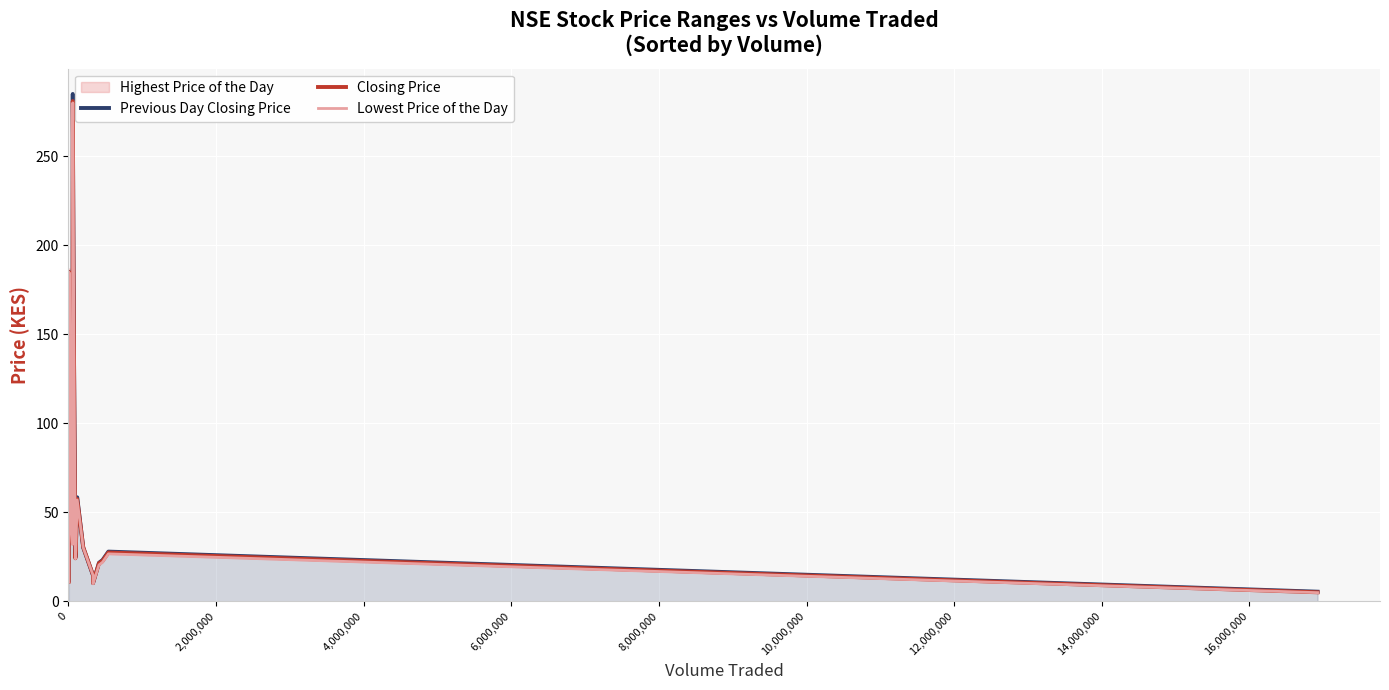

True or false: Closing Price has more than 1 points higher than both neighbors.

True